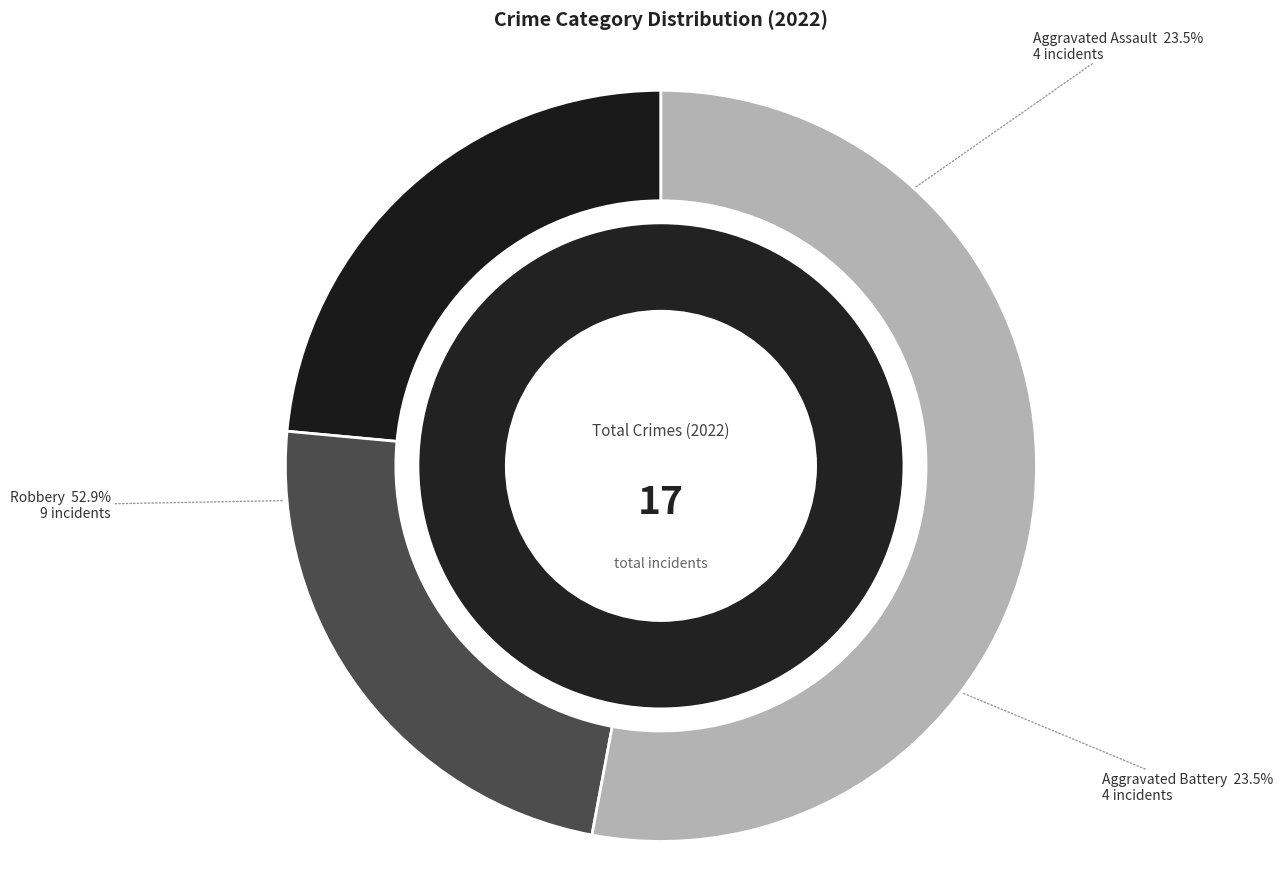

What is the change in value from Aggravated Battery to Robbery?

+5